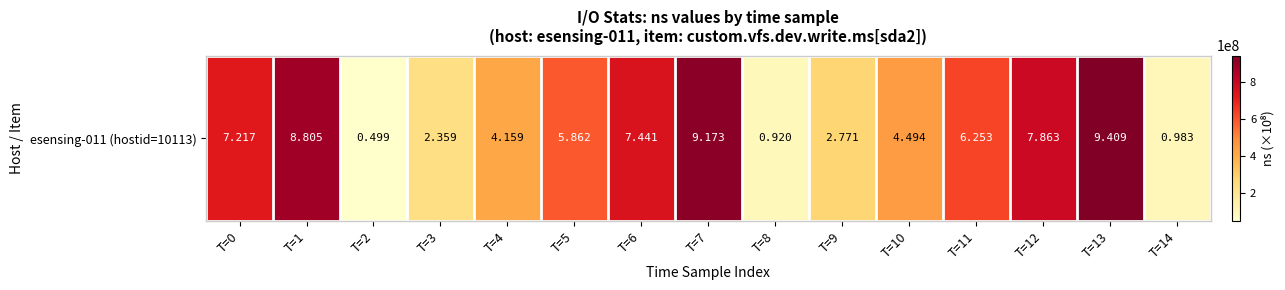

The value at T=0 is 195418889. True or false?

False